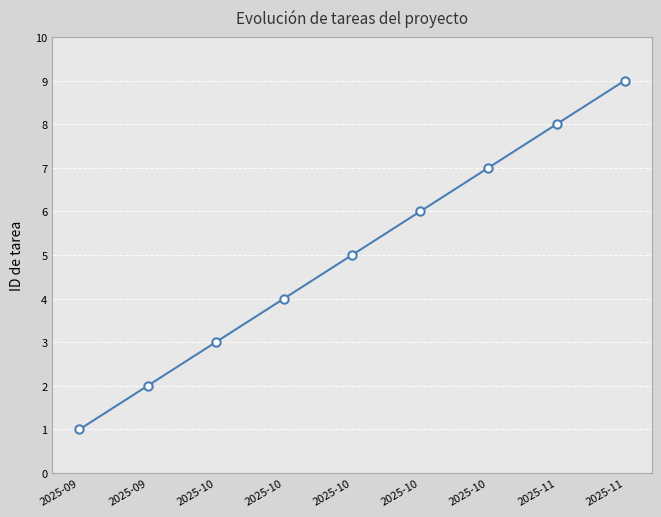

What value does the data have at 2025-10?

3